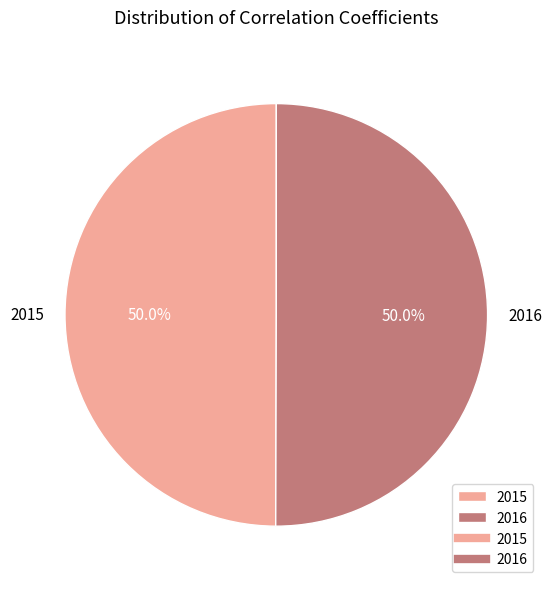

How many slices are in this pie chart?

2